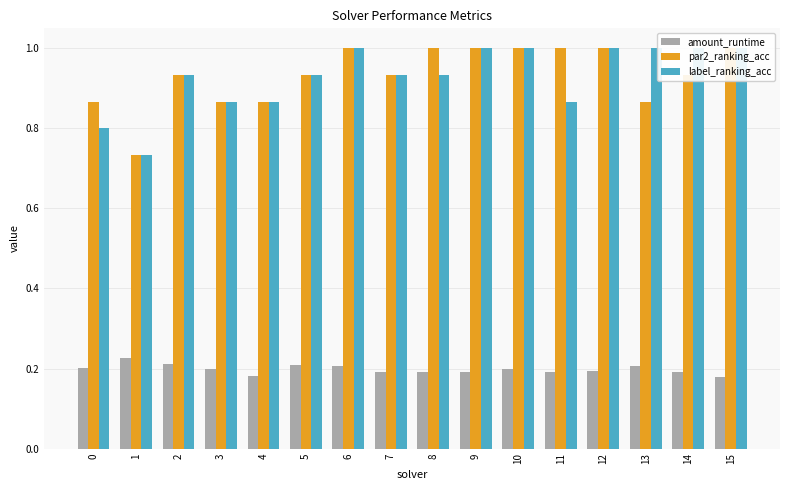

What is the minimum value for par2_ranking_acc?

0.7